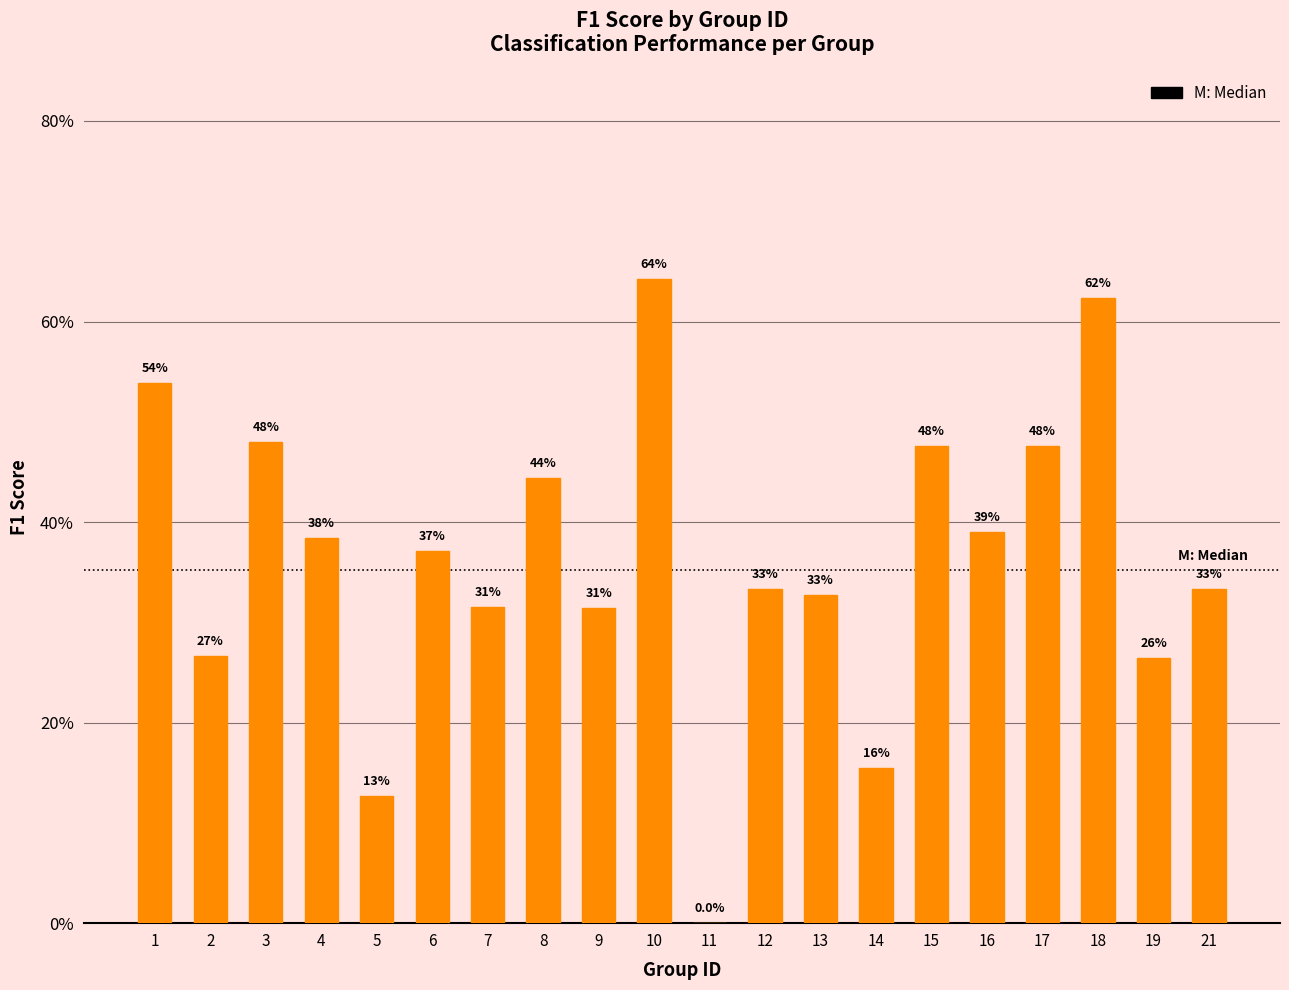

Is it true that the value at 6 is 0.1?

False